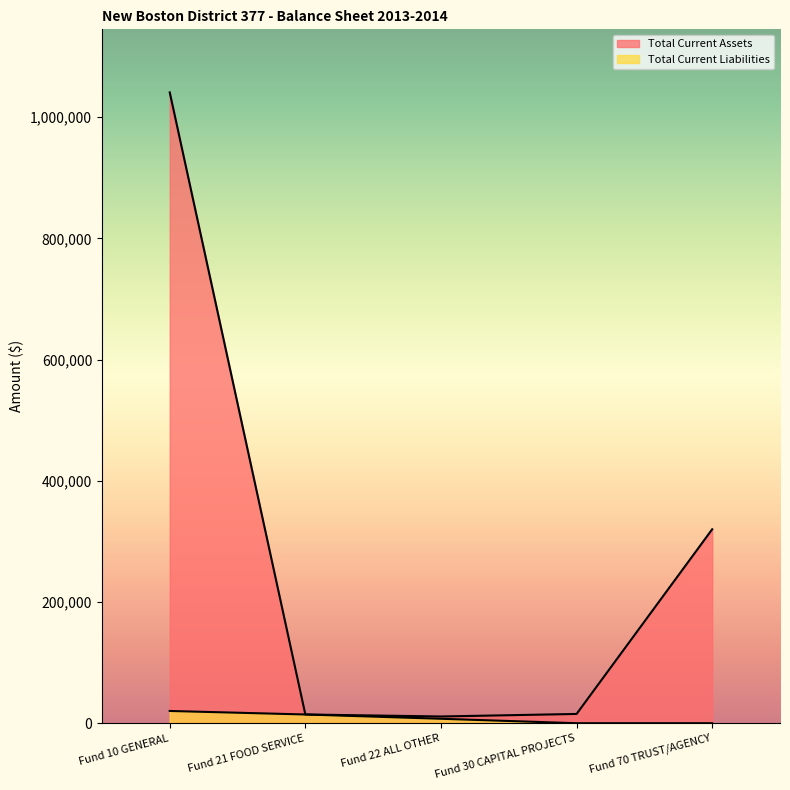

What is the maximum value for Total Current Assets?

1040869